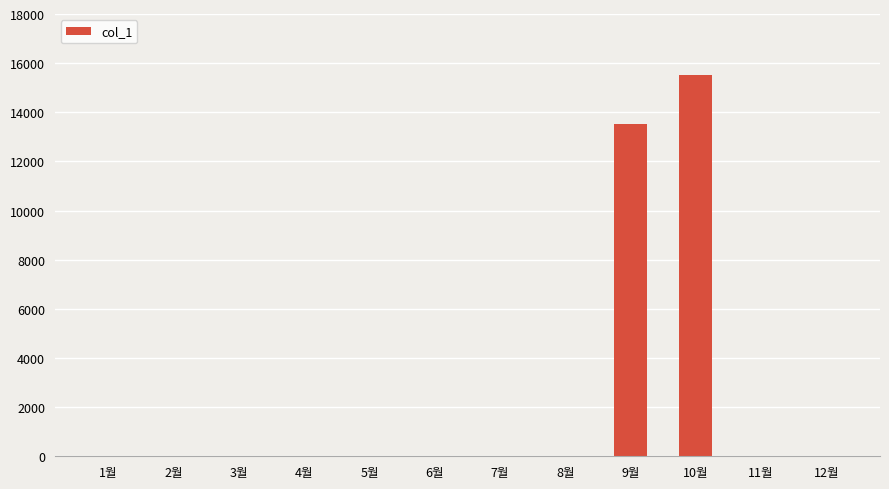

Are the bars horizontal?

No